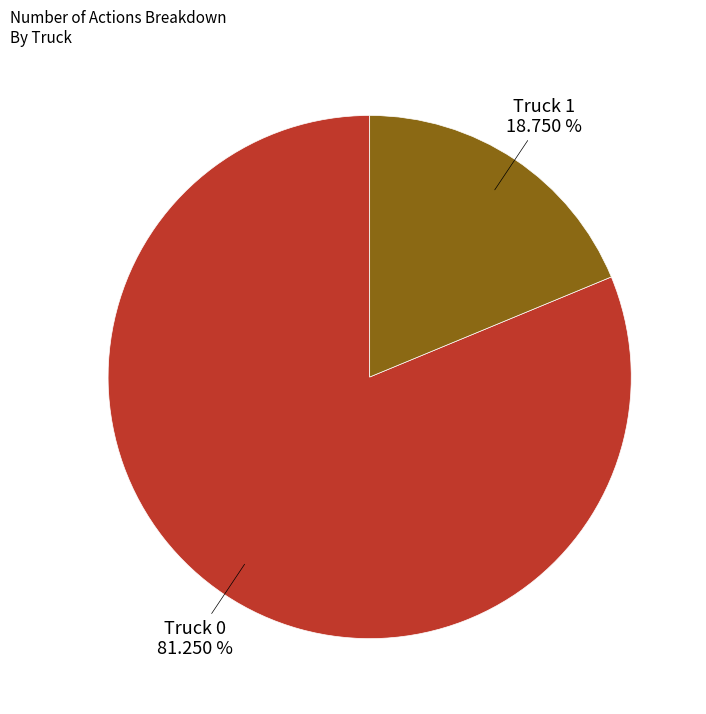

The Truck 1 slice represents 31% of the pie. True or false?

False